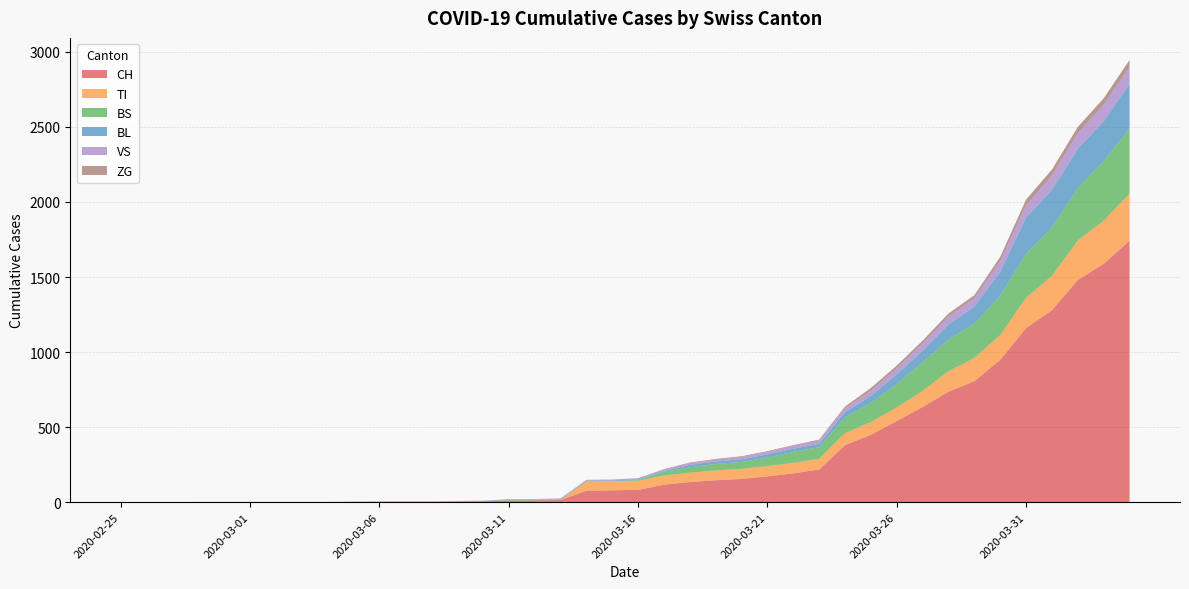

Reading left to right, transcribe all the data shown in this chart.

CH: 0	0	0	0	0	0	0	0	0	2	3	3	3	5	6	11	12	14	76	79	82	116	134	146	155	172	192	218	380	449	540	634	736	806	948	1160	1279	1480	1588	1742
TI: 0	0	0	0	0	0	0	0	0	0	0	0	0	0	0	0	0	0	61	61	61	62	62	65	67	68	70	71	80	85	91	107	136	155	165	202	229	263	287	314
BS: 0	0	0	0	0	0	0	0	0	0	0	0	0	0	0	4	4	4	4	0	4	25	36	44	46	57	73	78	105	128	155	191	211	228	263	292	323	350	397	434
BL: 0	0	0	0	0	0	0	0	0	0	0	0	0	1	2	2	2	2	2	5	5	5	16	16	18	21	21	21	35	46	65	76	100	115	158	242	249	262	266	298
VS: 0	0	0	2	2	2	2	2	2	2	2	2	2	2	2	3	3	5	6	6	8	11	11	12	15	17	19	24	25	35	41	50	53	54	71	81	96	104	109	112
ZG: 0	0	0	0	0	0	0	0	0	0	0	0	0	0	0	0	0	0	0	0	0	1	5	5	5	5	5	5	12	18	18	18	21	21	29	39	40	41	44	46